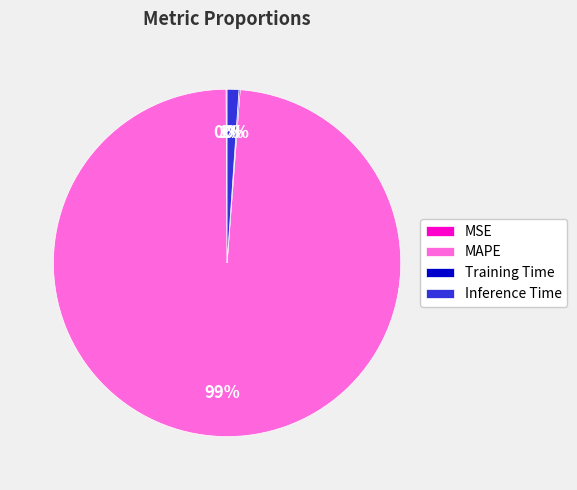

To the nearest percent, what is the difference between the largest and smallest slice percentages?

99%